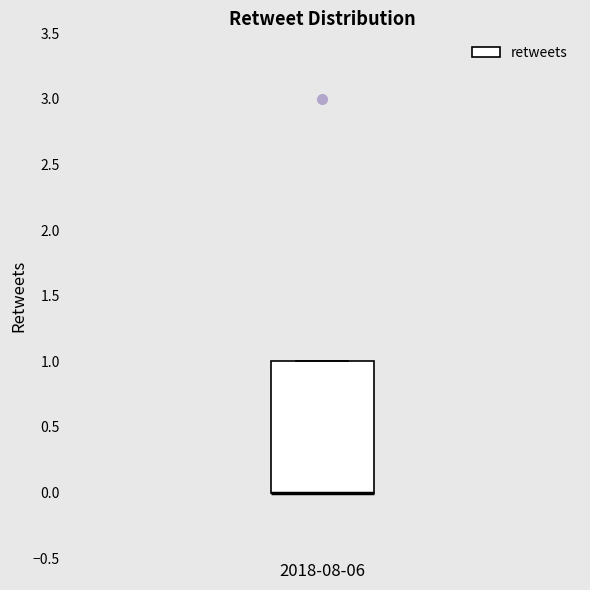

Transcribe this box plot: give where the median line is, the range the box spans, and where the two whiskers end, as read against the y-axis. The values are not printed on the chart, so give them approximately, as read against the axis.

median 0 (drawn on the box's lower edge), box 0 to 1, whiskers 0 to 1